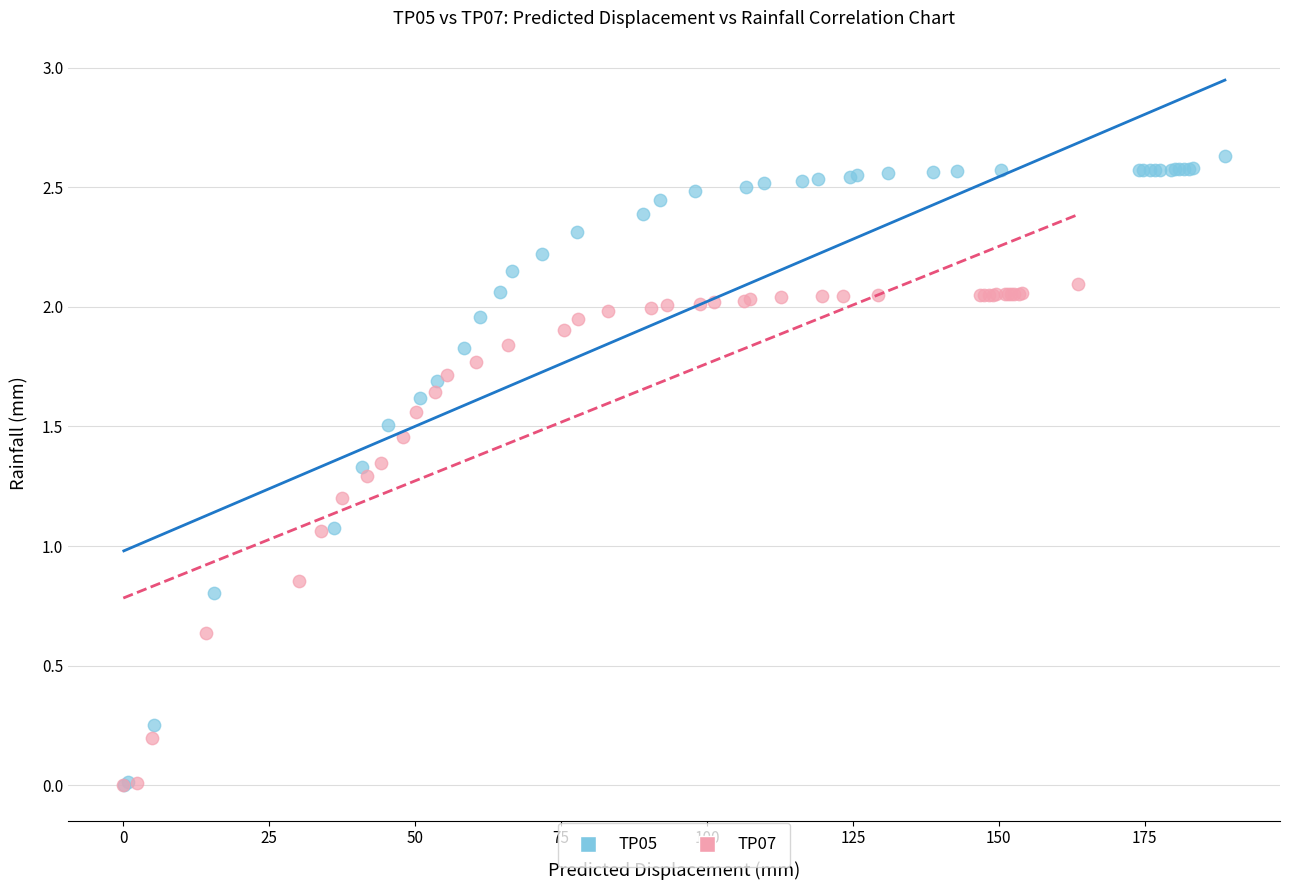

Which series has the widest spread of Y values?

TP05